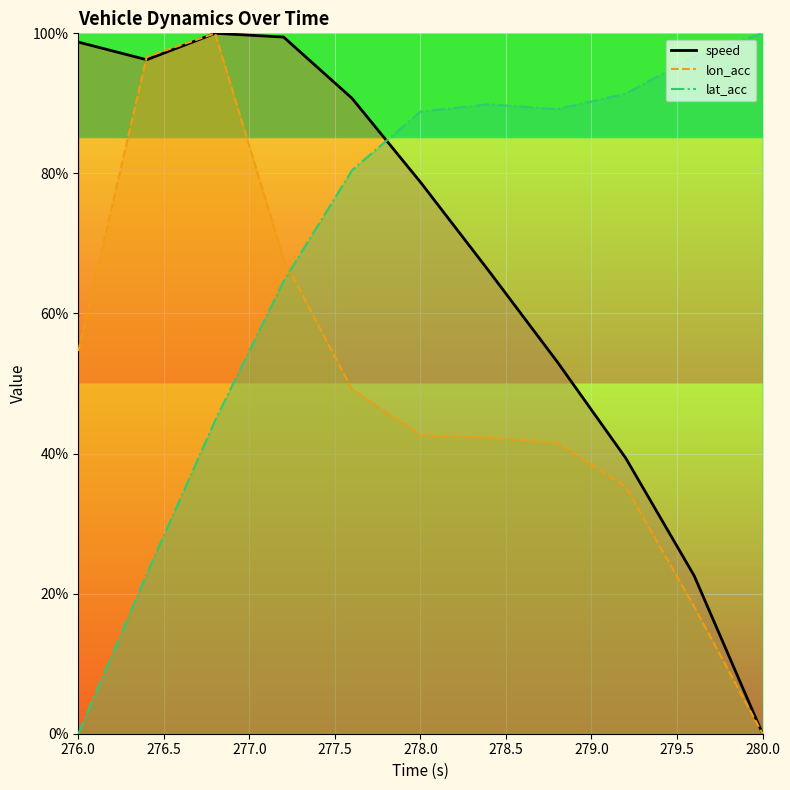

How many times do speed and lat_acc cross each other?

1